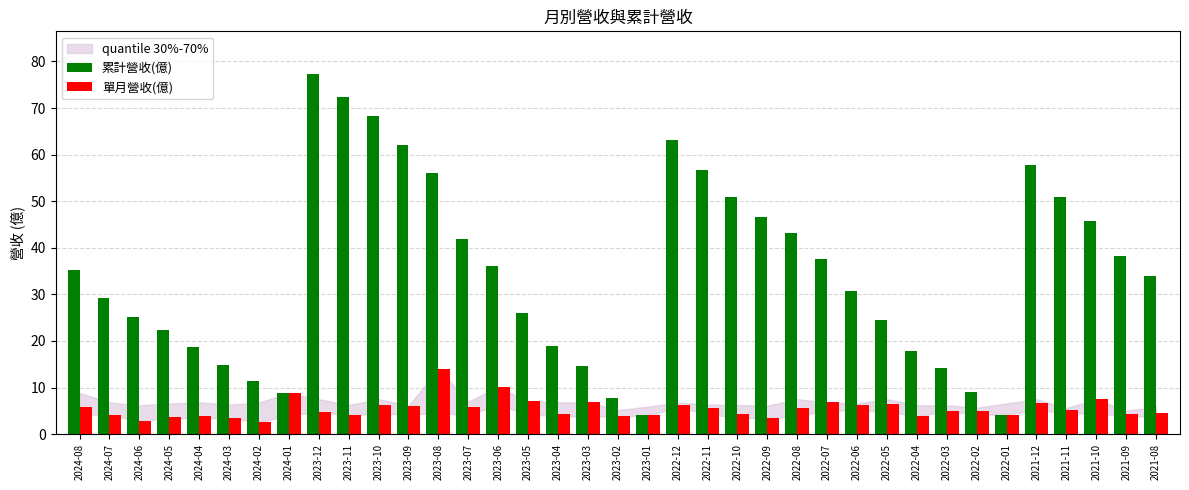

What is the greatest value displayed?

77.2